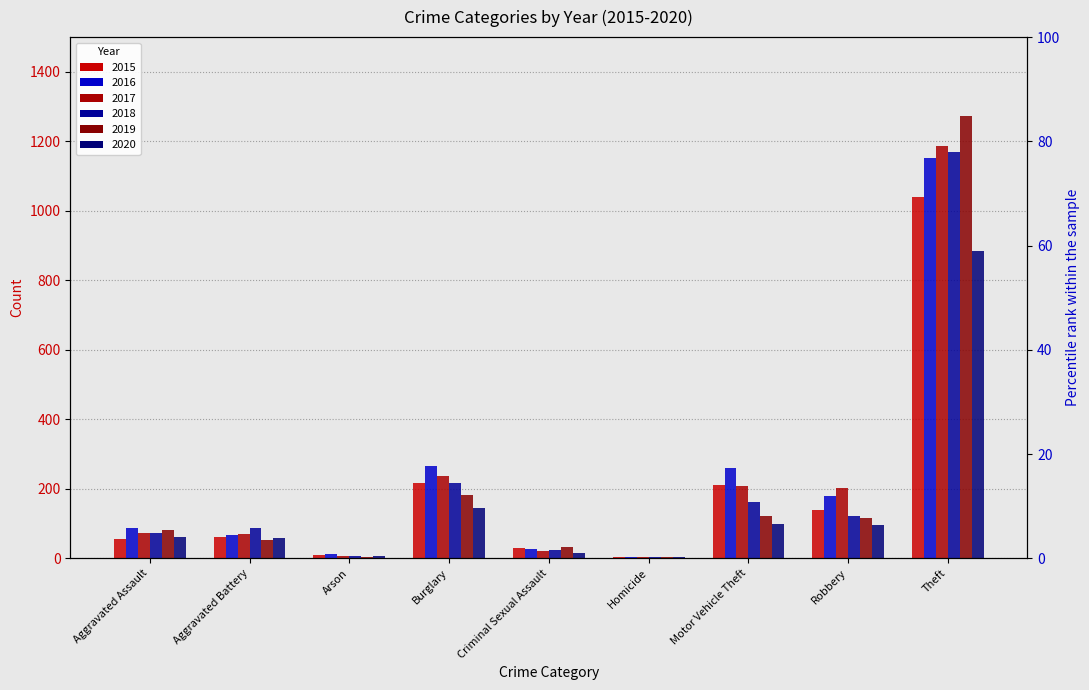

The value of 2020 at Aggravated Battery is 57. True or false?

True